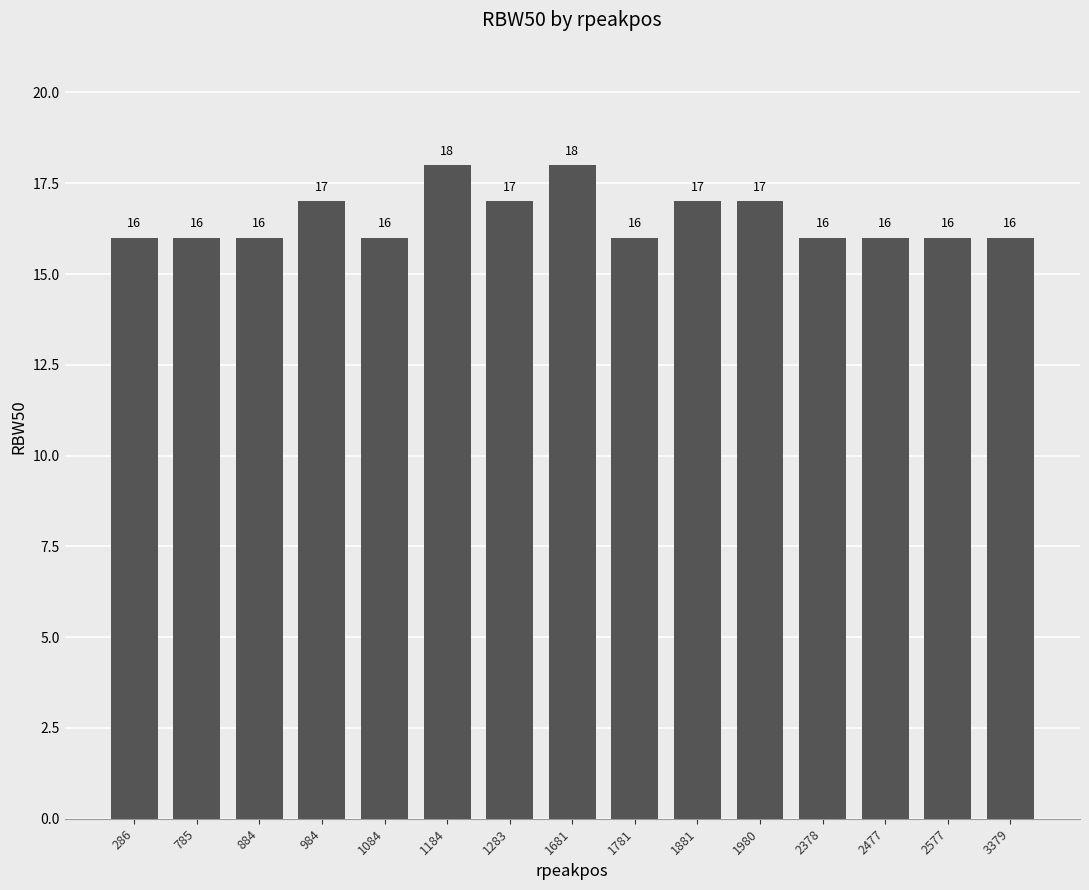

What is the smallest value displayed?

16